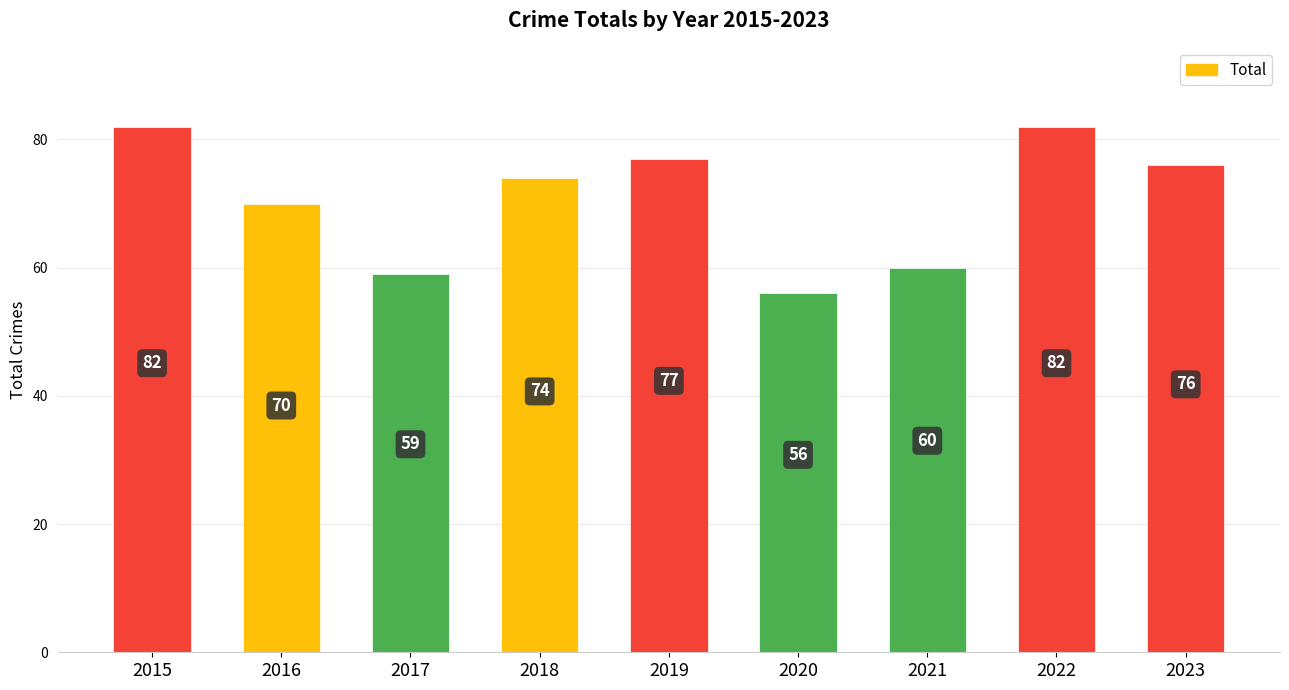

What is the greatest value displayed?

82